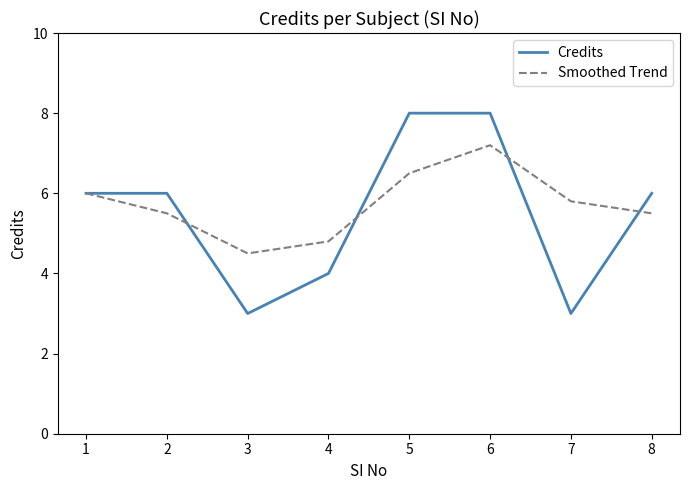

What is the difference between the highest and lowest values at 4?

0.8